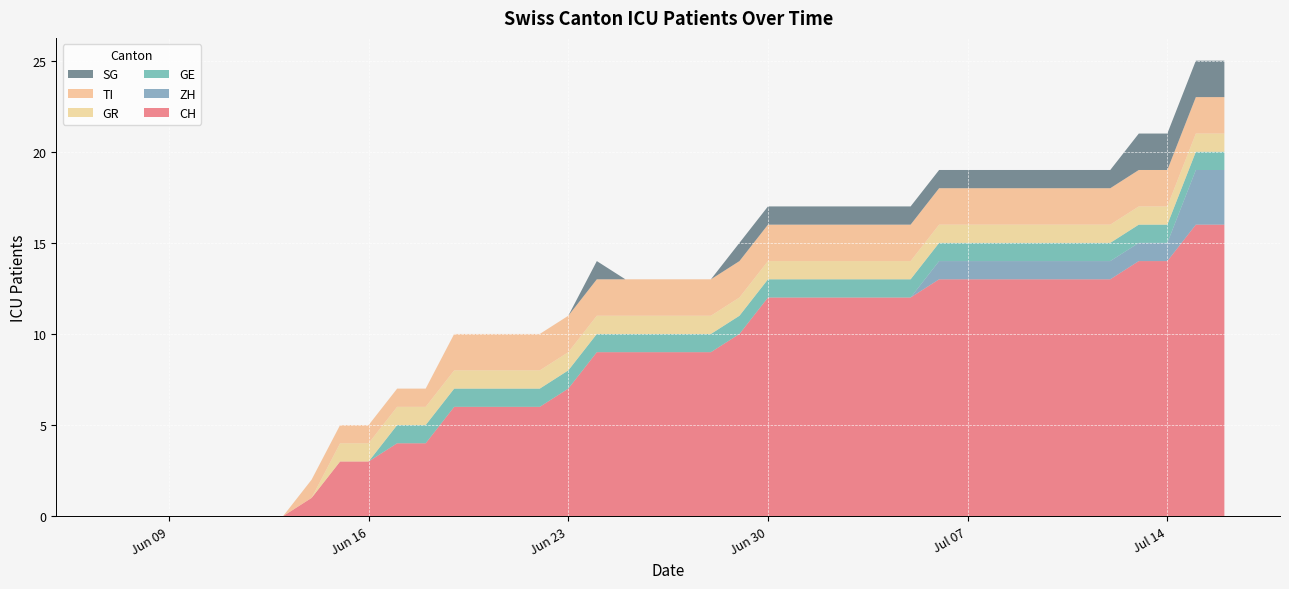

Reading left to right, what are all the values shown in this chart?

CH: 2020-06-07=0	2020-06-08=0	2020-06-09=0	2020-06-10=0	2020-06-11=0	2020-06-12=0	2020-06-13=0	2020-06-14=1	2020-06-15=3	2020-06-16=3	2020-06-17=4	2020-06-18=4	2020-06-19=6	2020-06-20=6	2020-06-21=6	2020-06-22=6	2020-06-23=7	2020-06-24=9	2020-06-25=9	2020-06-26=9	2020-06-27=9	2020-06-28=9	2020-06-29=10	2020-06-30=12	2020-07-01=12	2020-07-02=12	2020-07-03=12	2020-07-04=12	2020-07-05=12	2020-07-06=13	2020-07-07=13	2020-07-08=13	2020-07-09=13	2020-07-10=13	2020-07-11=13	2020-07-12=13	2020-07-13=14	2020-07-14=14	2020-07-15=16	2020-07-16=16
ZH: 2020-06-07=0	2020-06-08=0	2020-06-09=0	2020-06-10=0	2020-06-11=0	2020-06-12=0	2020-06-13=0	2020-06-14=0	2020-06-15=0	2020-06-16=0	2020-06-17=0	2020-06-18=0	2020-06-19=0	2020-06-20=0	2020-06-21=0	2020-06-22=0	2020-06-23=0	2020-06-24=0	2020-06-25=0	2020-06-26=0	2020-06-27=0	2020-06-28=0	2020-06-29=0	2020-06-30=0	2020-07-01=0	2020-07-02=0	2020-07-03=0	2020-07-04=0	2020-07-05=0	2020-07-06=1	2020-07-07=1	2020-07-08=1	2020-07-09=1	2020-07-10=1	2020-07-11=1	2020-07-12=1	2020-07-13=1	2020-07-14=1	2020-07-15=3	2020-07-16=3
GE: 2020-06-07=0	2020-06-08=0	2020-06-09=0	2020-06-10=0	2020-06-11=0	2020-06-12=0	2020-06-13=0	2020-06-14=0	2020-06-15=0	2020-06-16=0	2020-06-17=1	2020-06-18=1	2020-06-19=1	2020-06-20=1	2020-06-21=1	2020-06-22=1	2020-06-23=1	2020-06-24=1	2020-06-25=1	2020-06-26=1	2020-06-27=1	2020-06-28=1	2020-06-29=1	2020-06-30=1	2020-07-01=1	2020-07-02=1	2020-07-03=1	2020-07-04=1	2020-07-05=1	2020-07-06=1	2020-07-07=1	2020-07-08=1	2020-07-09=1	2020-07-10=1	2020-07-11=1	2020-07-12=1	2020-07-13=1	2020-07-14=1	2020-07-15=1	2020-07-16=1
GR: 2020-06-07=0	2020-06-08=0	2020-06-09=0	2020-06-10=0	2020-06-11=0	2020-06-12=0	2020-06-13=0	2020-06-14=0	2020-06-15=1	2020-06-16=1	2020-06-17=1	2020-06-18=1	2020-06-19=1	2020-06-20=1	2020-06-21=1	2020-06-22=1	2020-06-23=1	2020-06-24=1	2020-06-25=1	2020-06-26=1	2020-06-27=1	2020-06-28=1	2020-06-29=1	2020-06-30=1	2020-07-01=1	2020-07-02=1	2020-07-03=1	2020-07-04=1	2020-07-05=1	2020-07-06=1	2020-07-07=1	2020-07-08=1	2020-07-09=1	2020-07-10=1	2020-07-11=1	2020-07-12=1	2020-07-13=1	2020-07-14=1	2020-07-15=1	2020-07-16=1
TI: 2020-06-07=0	2020-06-08=0	2020-06-09=0	2020-06-10=0	2020-06-11=0	2020-06-12=0	2020-06-13=0	2020-06-14=1	2020-06-15=1	2020-06-16=1	2020-06-17=1	2020-06-18=1	2020-06-19=2	2020-06-20=2	2020-06-21=2	2020-06-22=2	2020-06-23=2	2020-06-24=2	2020-06-25=2	2020-06-26=2	2020-06-27=2	2020-06-28=2	2020-06-29=2	2020-06-30=2	2020-07-01=2	2020-07-02=2	2020-07-03=2	2020-07-04=2	2020-07-05=2	2020-07-06=2	2020-07-07=2	2020-07-08=2	2020-07-09=2	2020-07-10=2	2020-07-11=2	2020-07-12=2	2020-07-13=2	2020-07-14=2	2020-07-15=2	2020-07-16=2
SG: 2020-06-07=0	2020-06-08=0	2020-06-09=0	2020-06-10=0	2020-06-11=0	2020-06-12=0	2020-06-13=0	2020-06-14=0	2020-06-15=0	2020-06-16=0	2020-06-17=0	2020-06-18=0	2020-06-19=0	2020-06-20=0	2020-06-21=0	2020-06-22=0	2020-06-23=0	2020-06-24=1	2020-06-25=0	2020-06-26=0	2020-06-27=0	2020-06-28=0	2020-06-29=1	2020-06-30=1	2020-07-01=1	2020-07-02=1	2020-07-03=1	2020-07-04=1	2020-07-05=1	2020-07-06=1	2020-07-07=1	2020-07-08=1	2020-07-09=1	2020-07-10=1	2020-07-11=1	2020-07-12=1	2020-07-13=2	2020-07-14=2	2020-07-15=2	2020-07-16=2